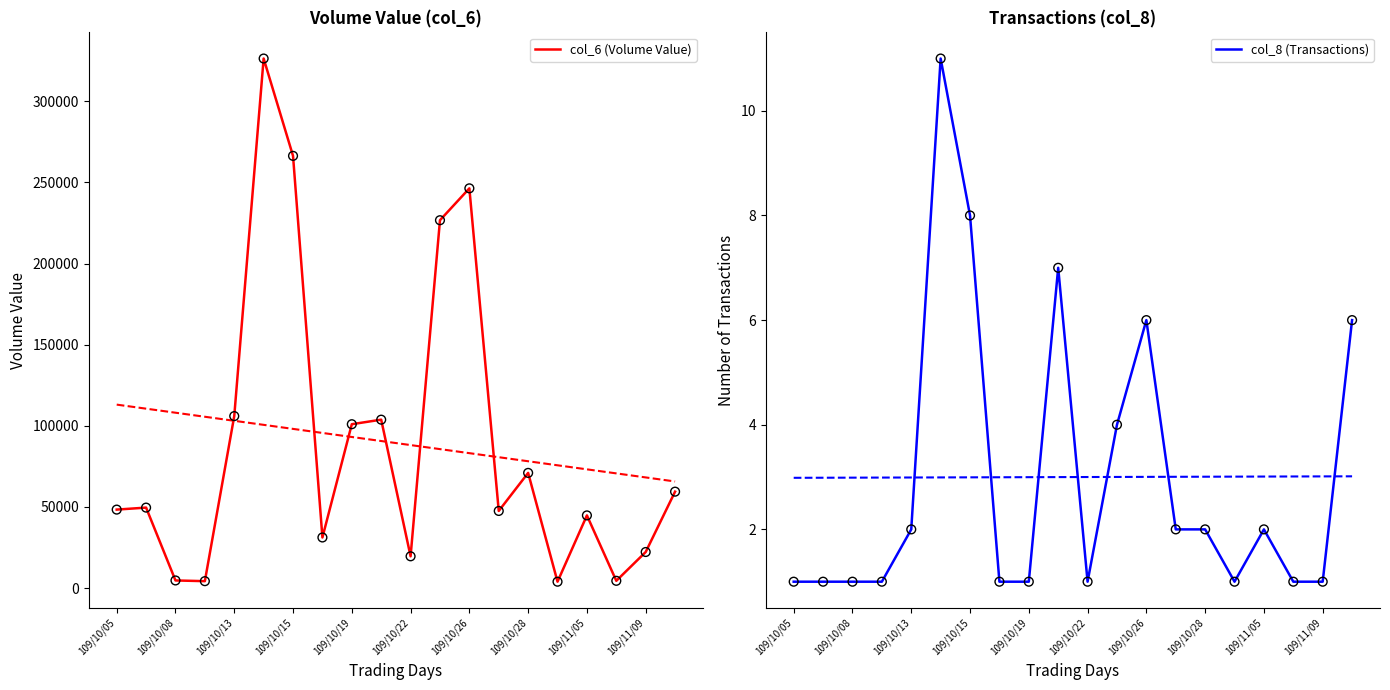

What is the highest value of the col_6 (Volume Value) series?

326350